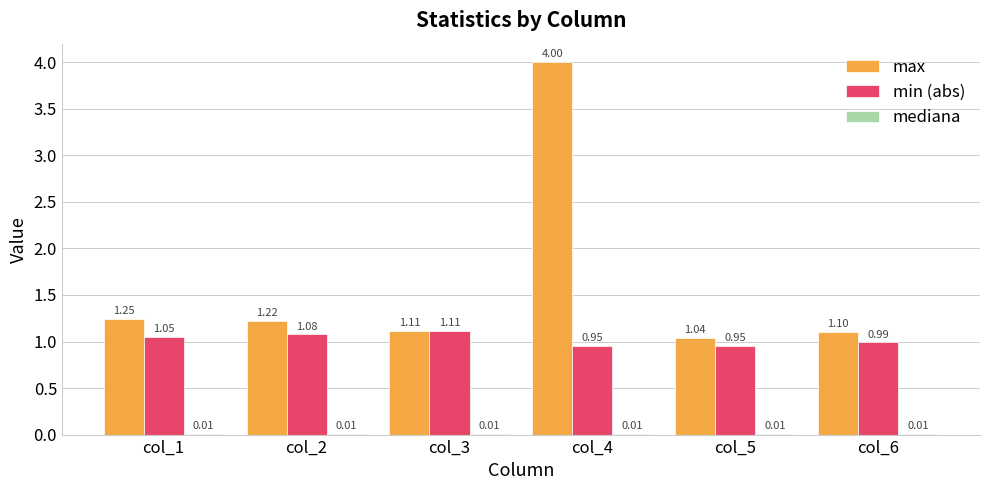

What is the total value across all series at col_3?

2.2